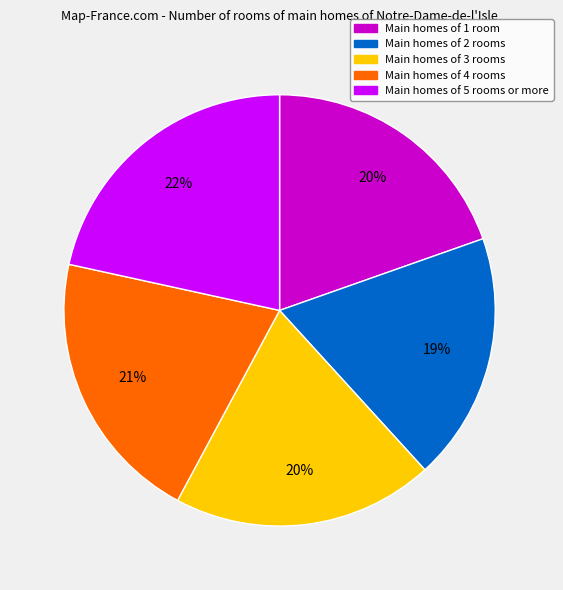

How many slices are in this pie chart?

5